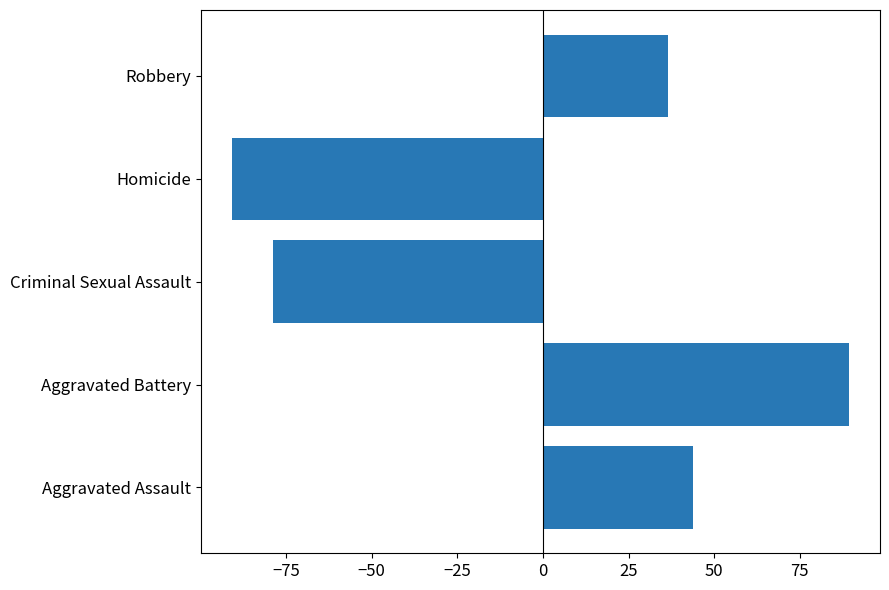

Which label corresponds to the smallest value in the chart?

Homicide